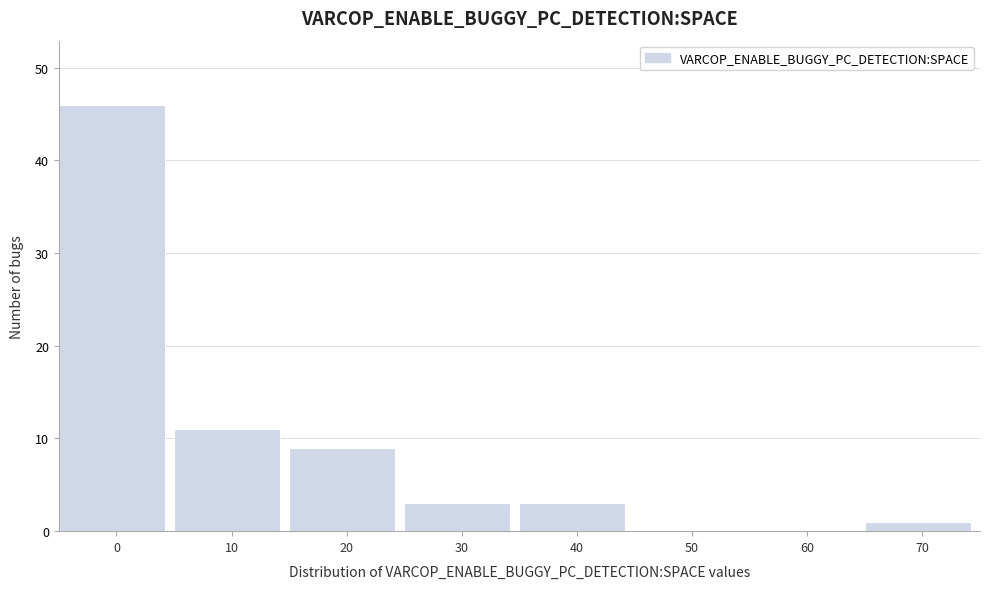

Reading left to right, what are all the values shown in this chart?

0=46	10=11	20=9	30=3	40=3	50=0	60=0	70=1